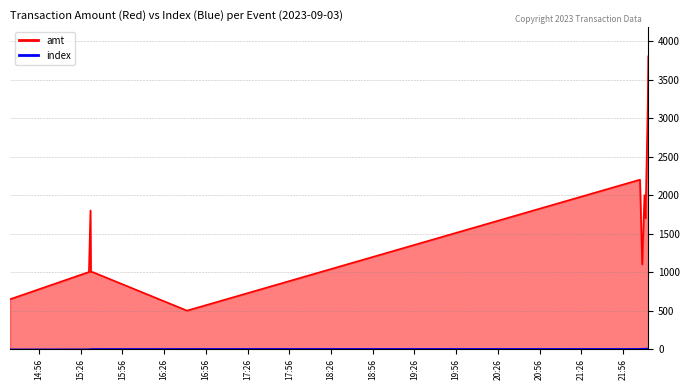

What is the difference between the maximum and minimum values in the index series?

12